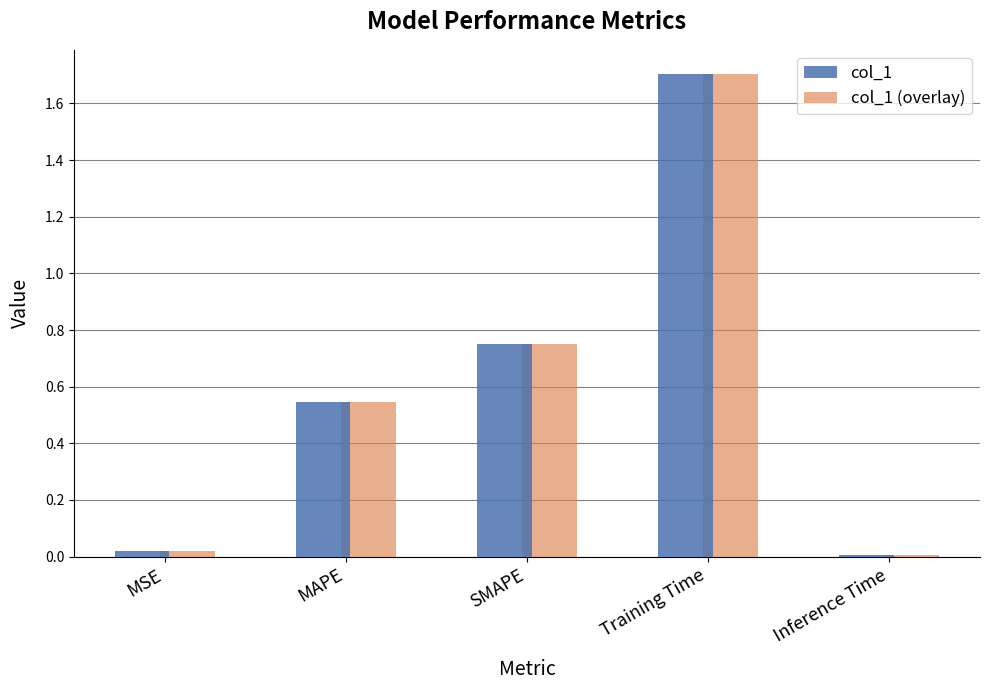

What are all the series names shown in the legend?

col_1, col_1 (overlay)